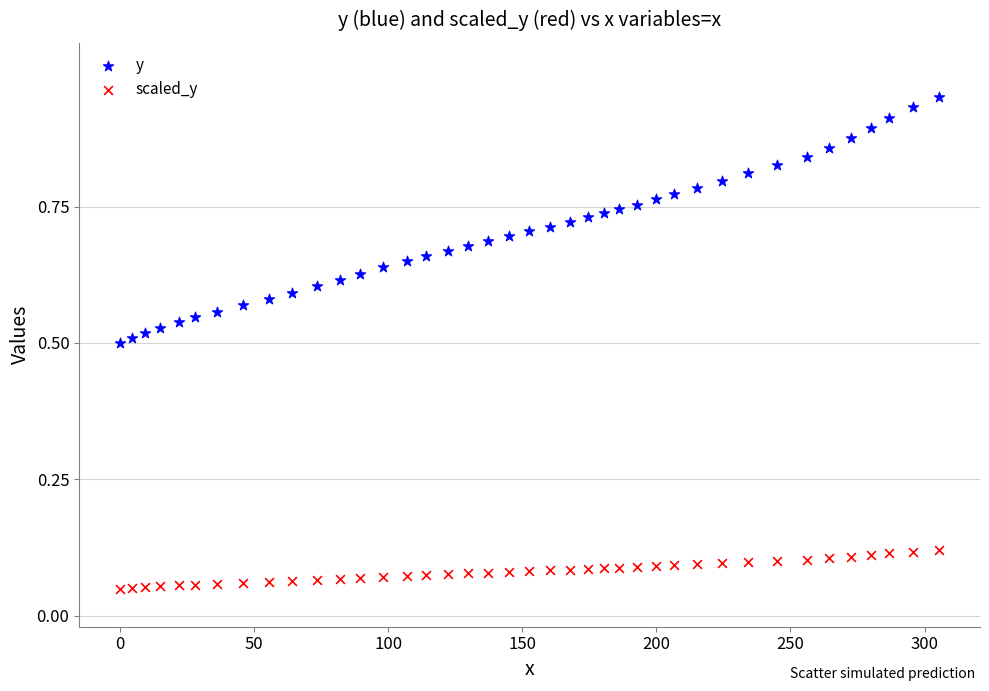

Which series reaches the maximum Y coordinate?

y